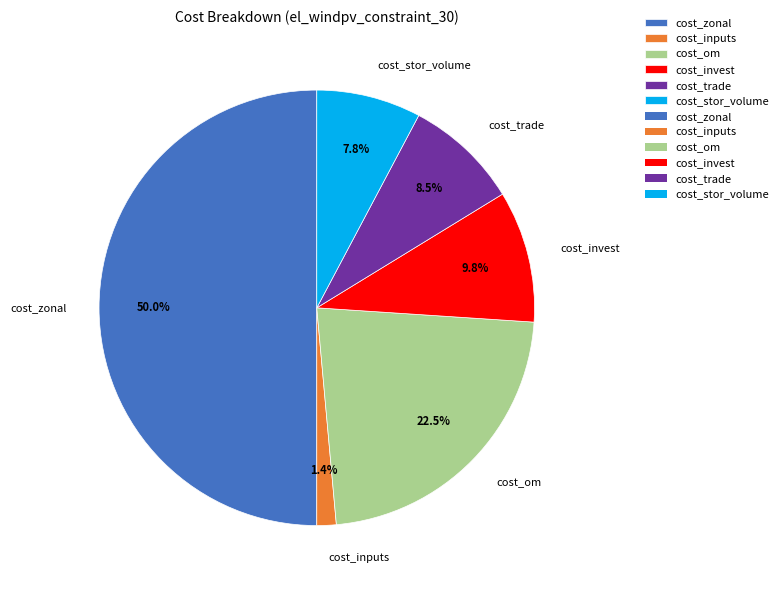

How many segments does this pie chart have?

6